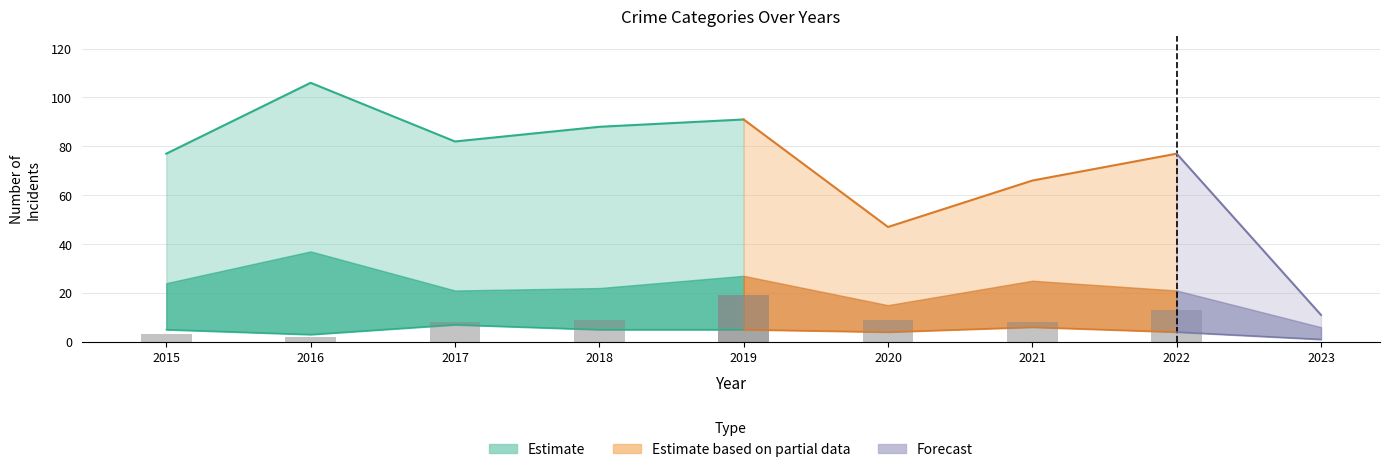

True or false: Total has a value of 77 at 2022.

True